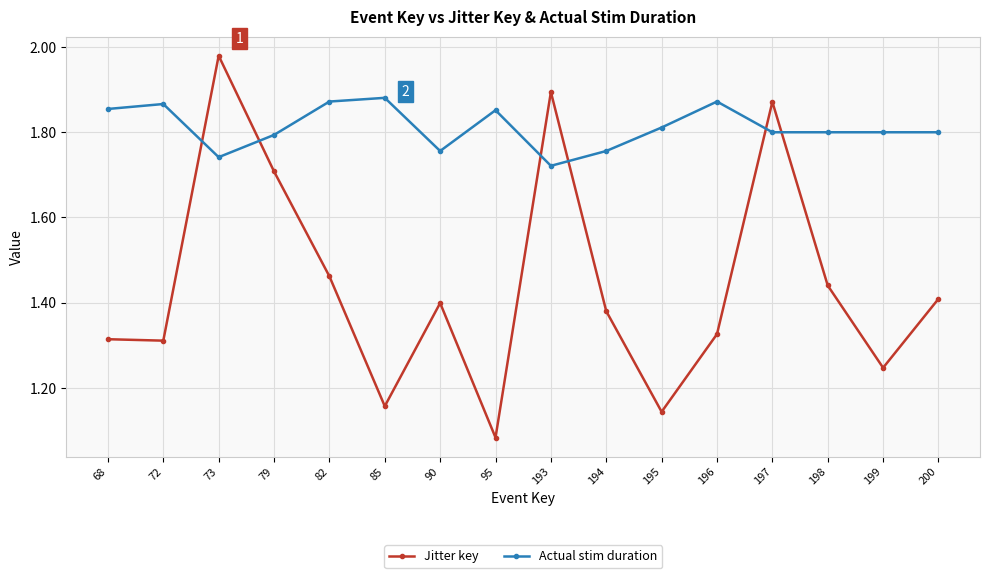

True or false: Actual stim duration has more than 0 interior local peaks.

True